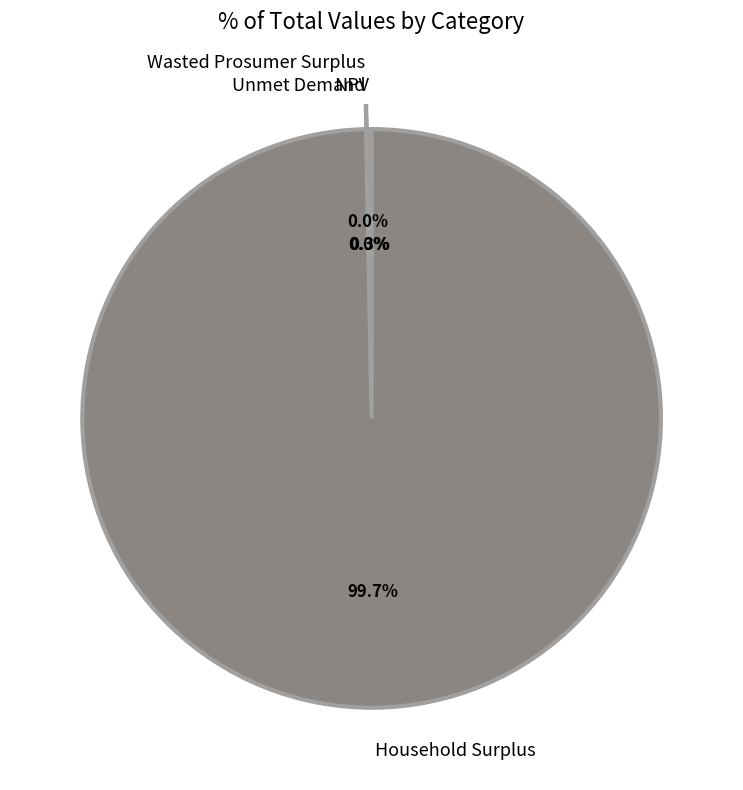

Which slice is the largest?

Household Surplus